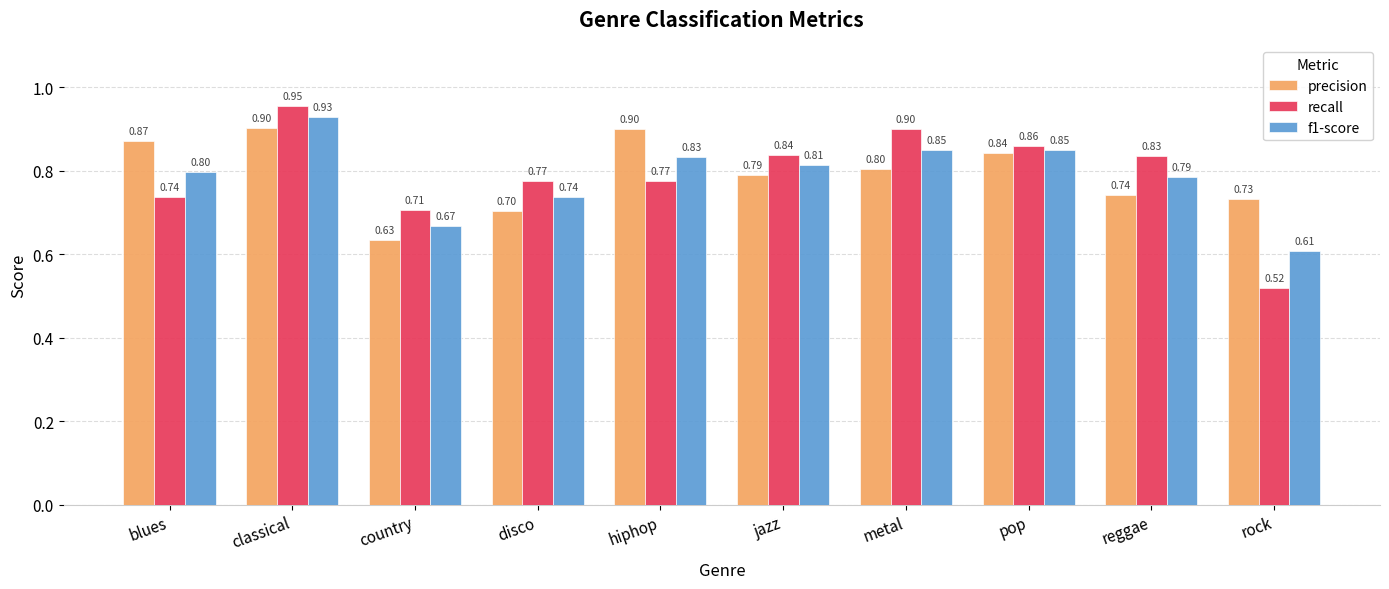

Between blues and country, which series saw the biggest shift?

precision